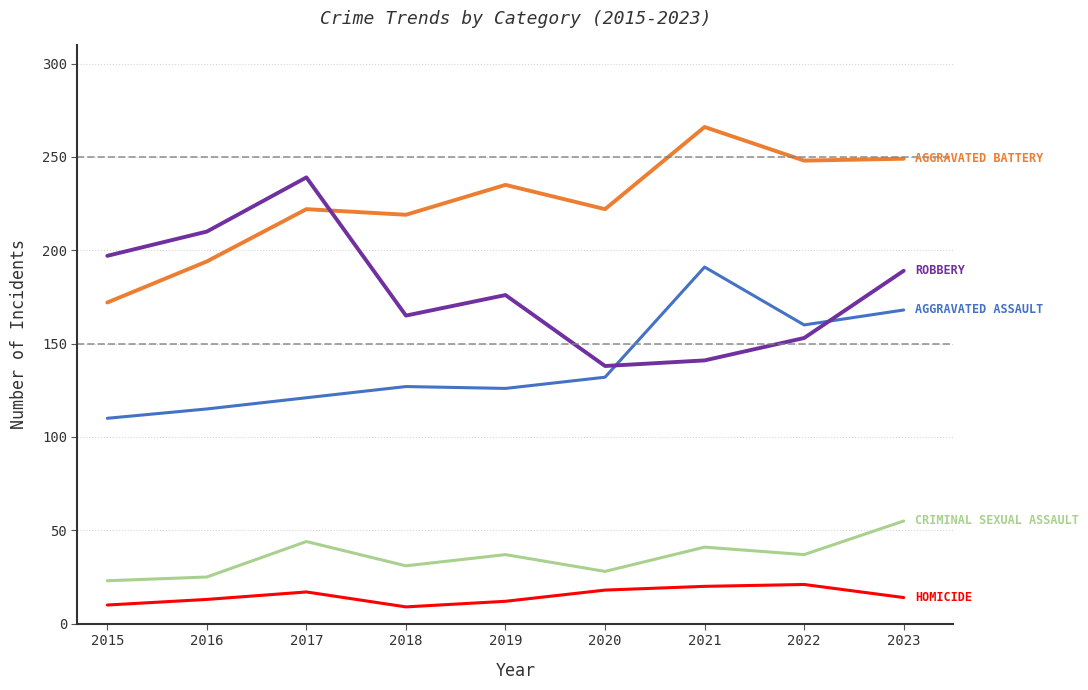

What is the minimum value shown in the chart?

9